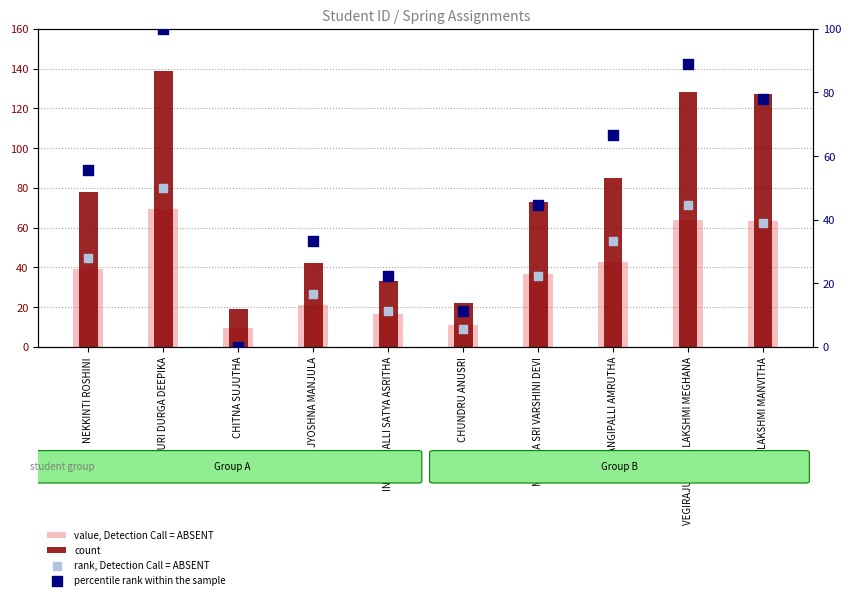

At how many categories does at least one series exceed 8?

10